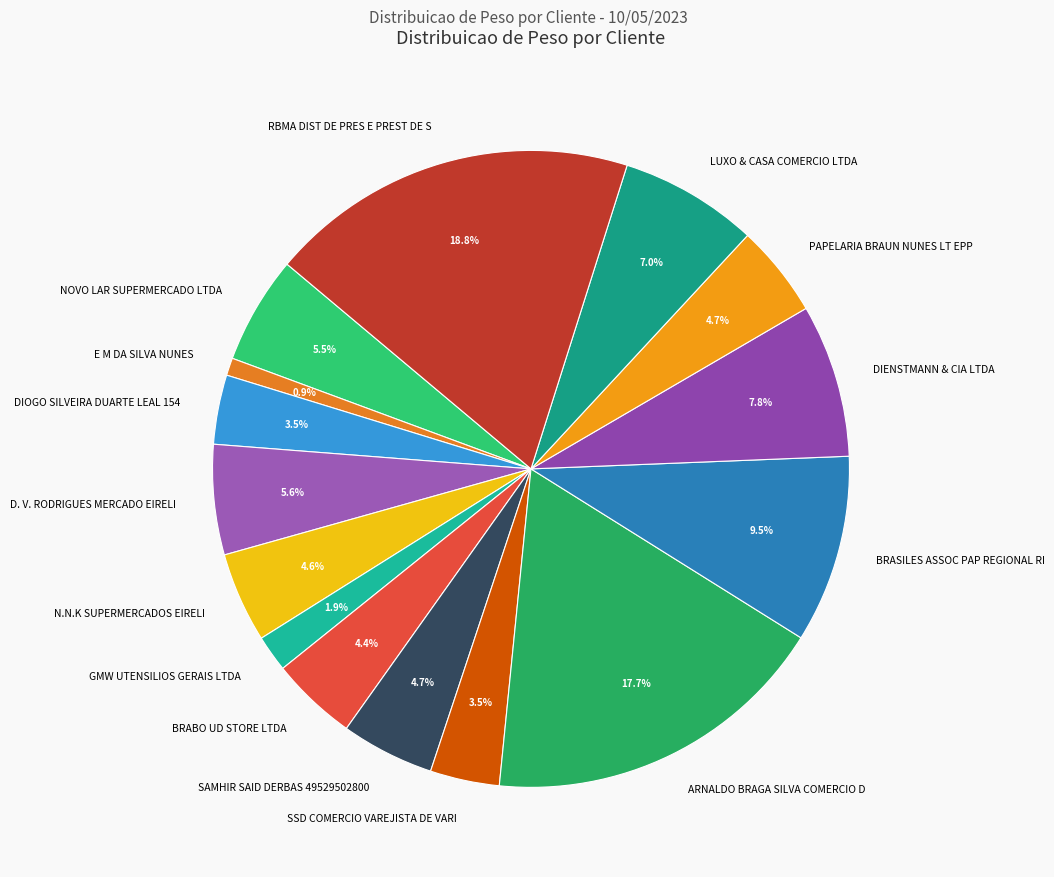

Does NOVO LAR SUPERMERCADO LTDA represent more than half of the total?

No